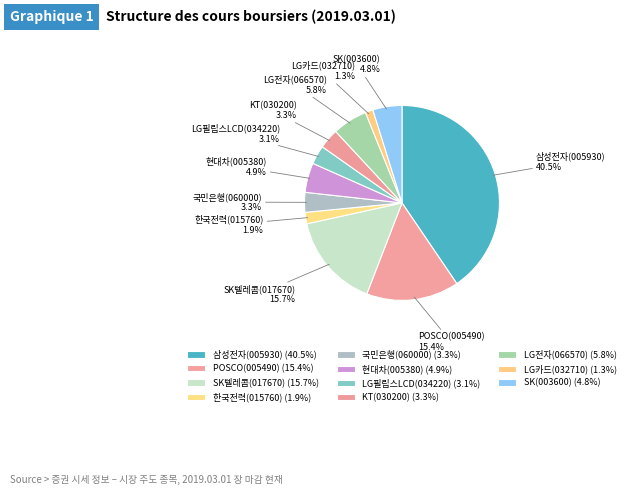

Is LG필립스LCD(034220) the majority of the pie?

No